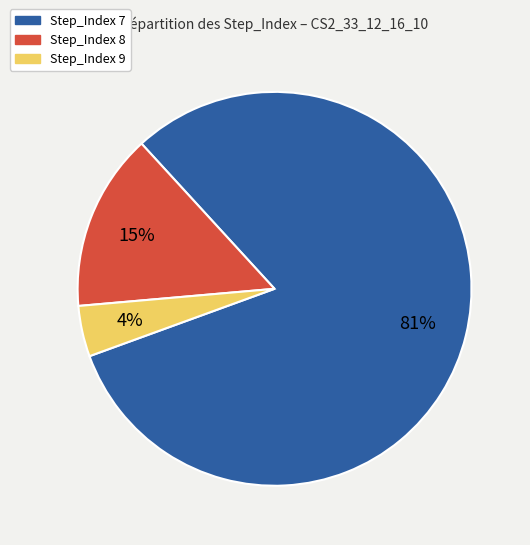

Approximately how many times larger is the value at Step_Index 9 compared to Step_Index 8?

0.3